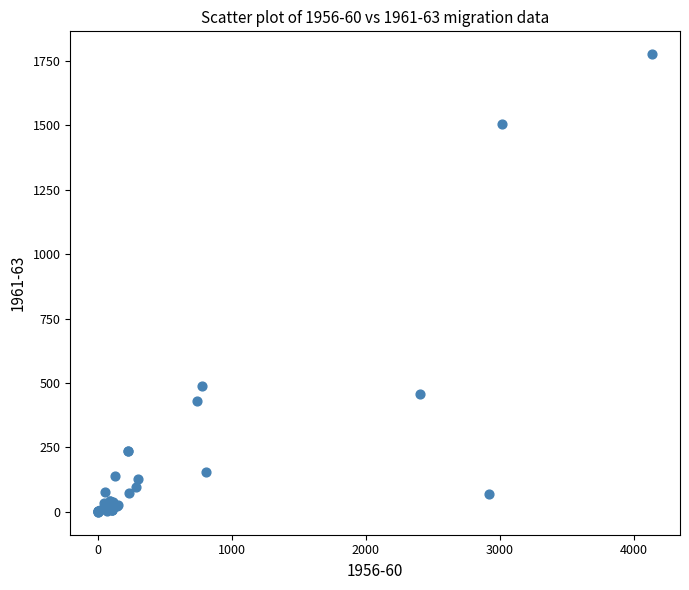

What Y value in the scatter plot is closest to 888?

487